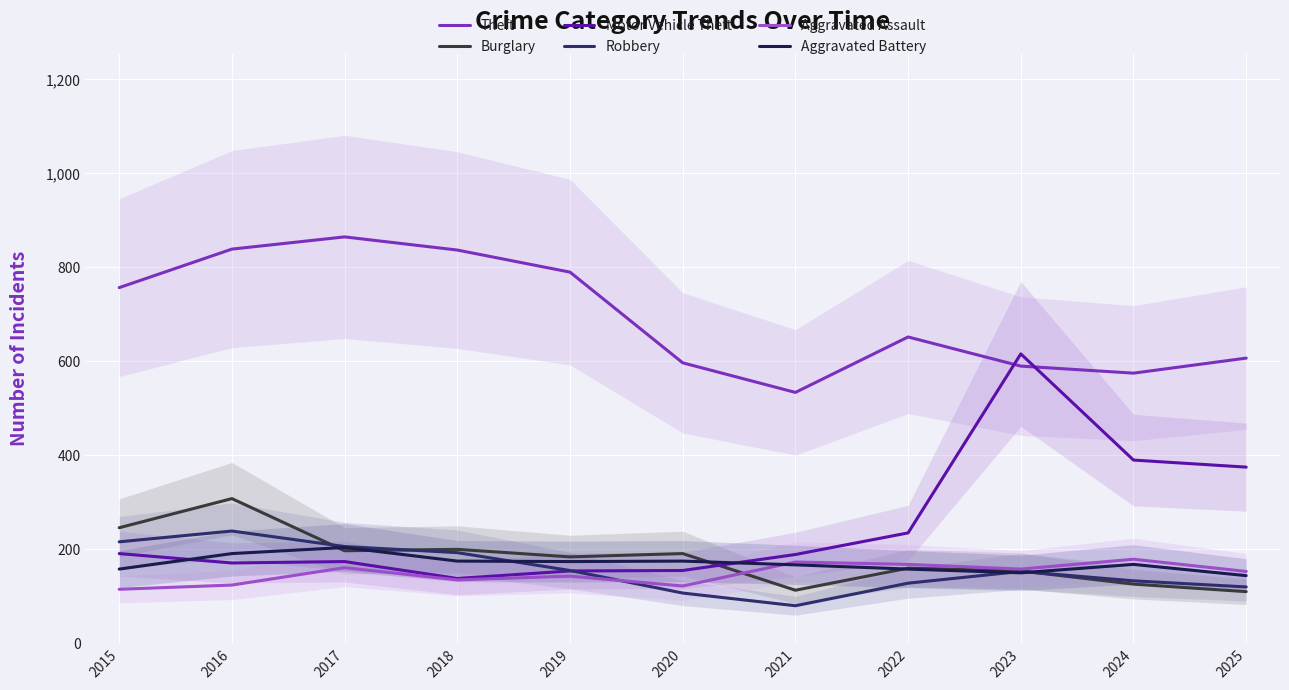

Which series changed the most between 2015 and 2021?

Theft